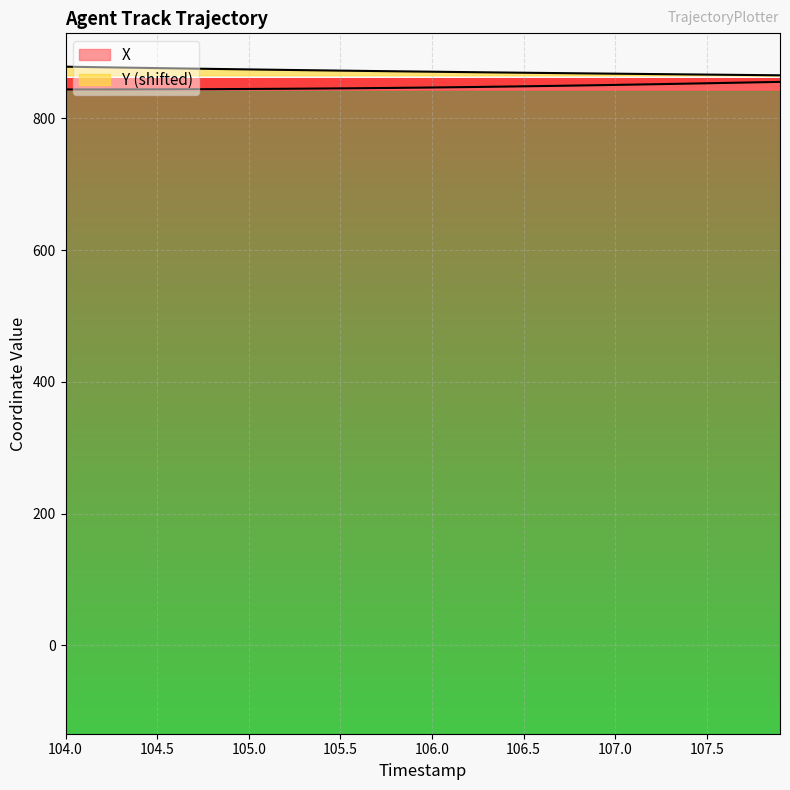

The value of X at 34 is 1117.7. True or false?

False